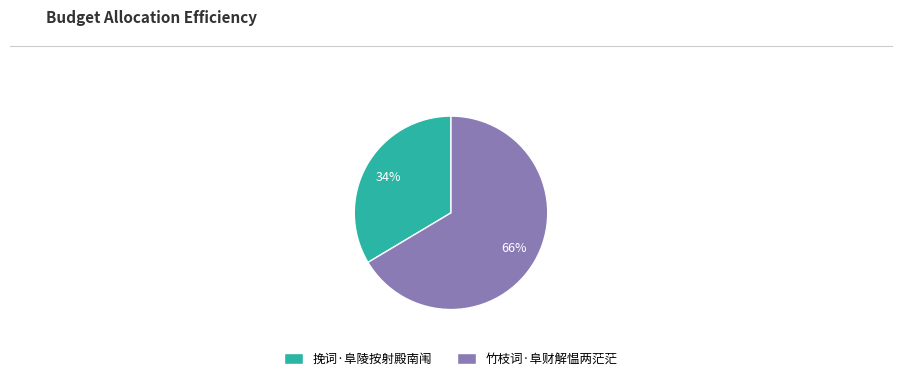

The 竹枝词·阜财解愠两茫茫 slice represents 66% of the pie. True or false?

True